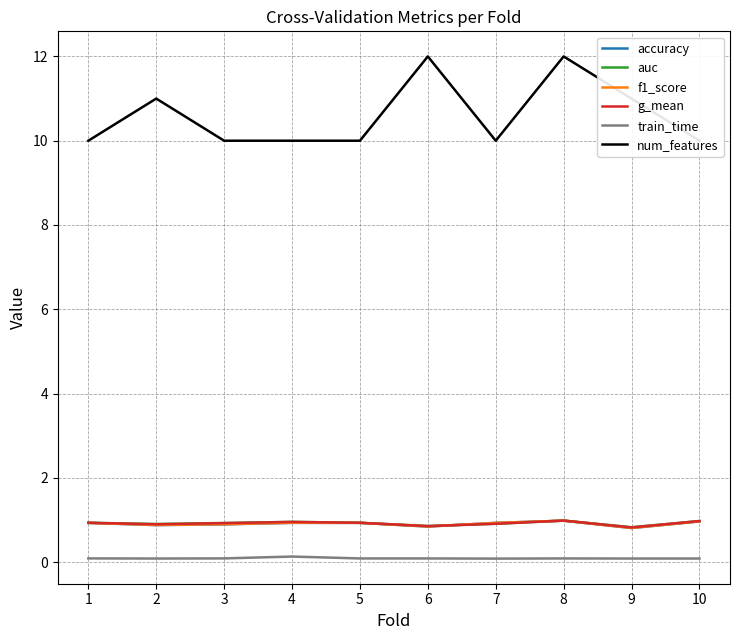

What is the difference between the maximum and second lowest values in the accuracy series?

0.1